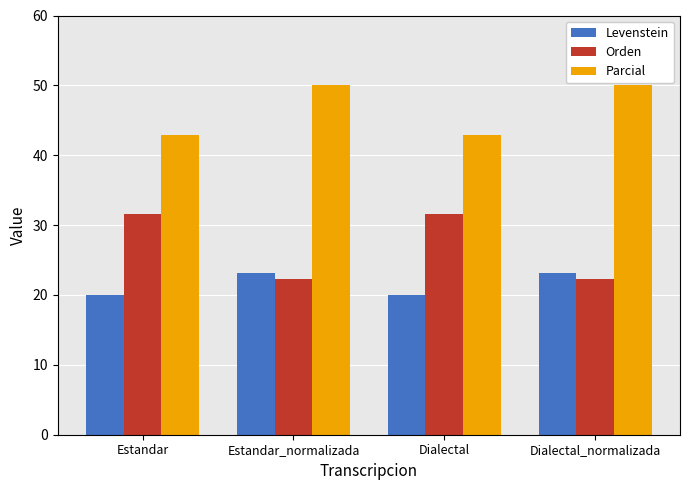

What is the lowest value of the Orden series?

22.2